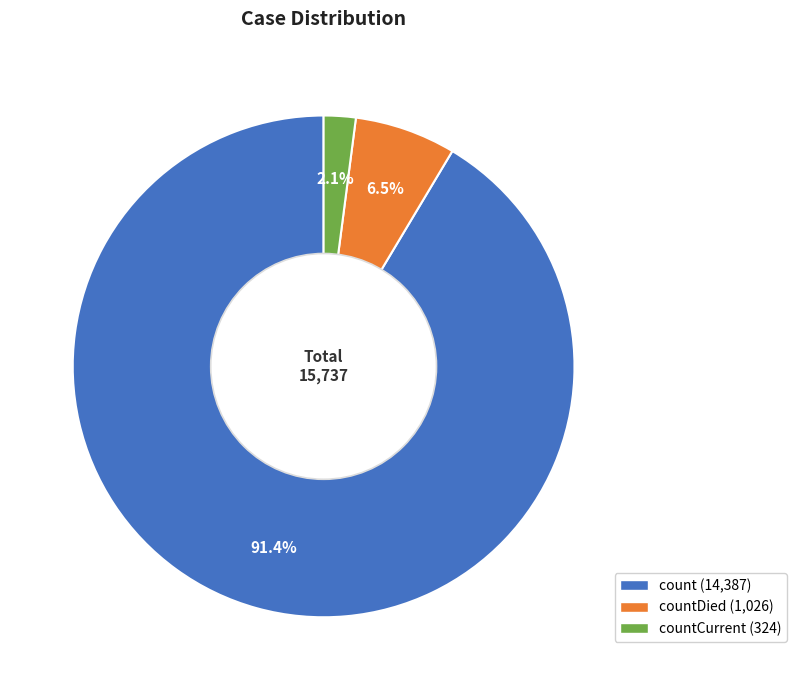

Is there a majority slice in this chart?

Yes